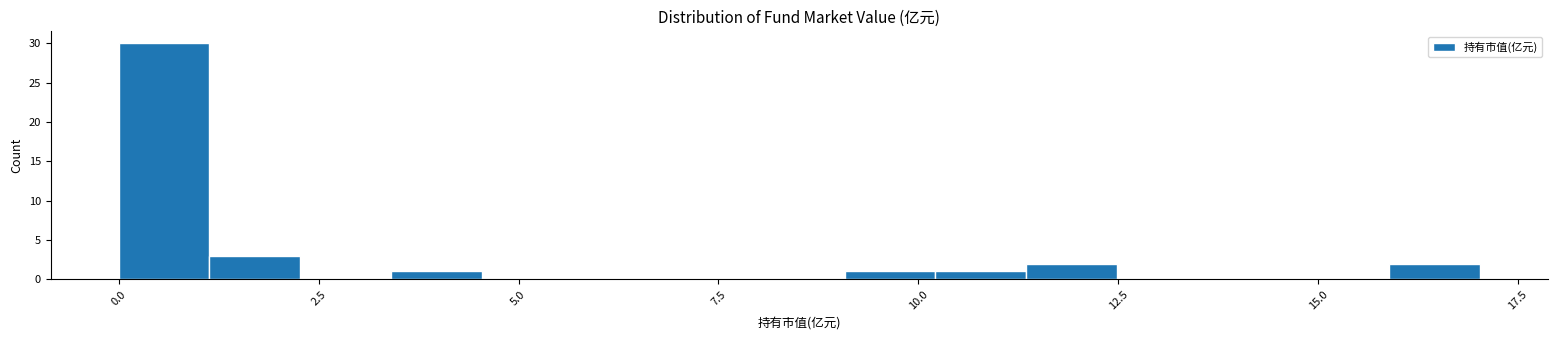

Around what value on the x-axis is the tallest bar? Give the approximate position of its centre, as read against the axis.

0.5